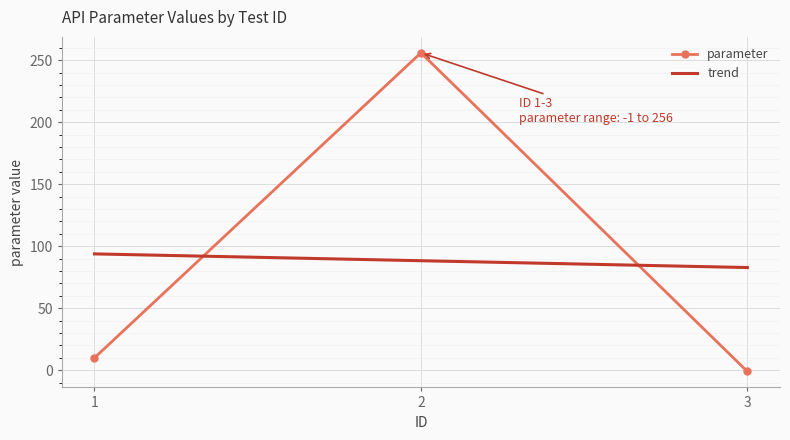

Reading left to right, list all the values displayed in this chart.

parameter: 1=10.0	2=256.0	3=-1.0
trend: 1=93.8	2=88.3	3=82.8